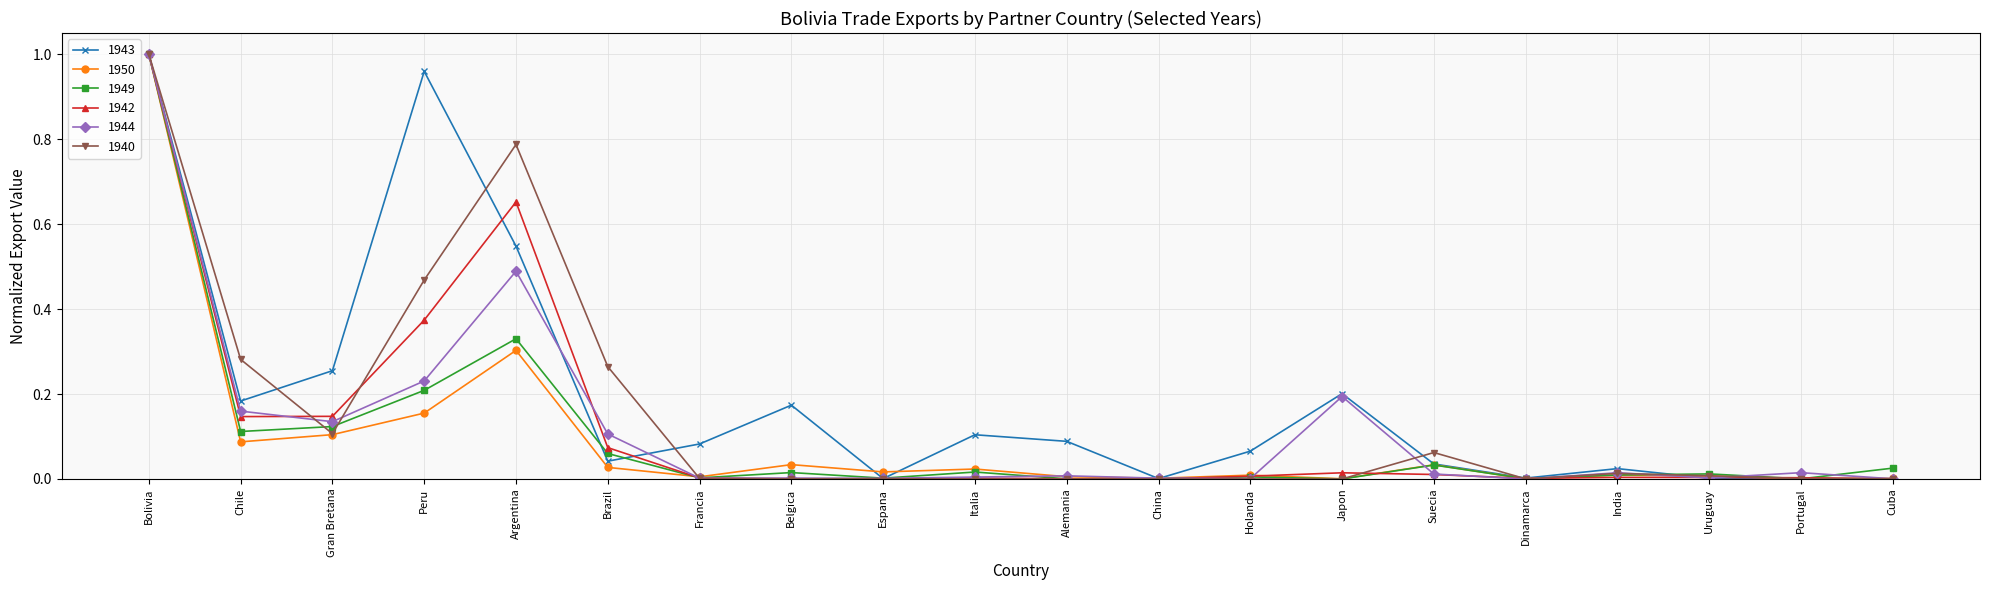

What are all the series names shown in the legend?

1943, 1950, 1949, 1942, 1944, 1940